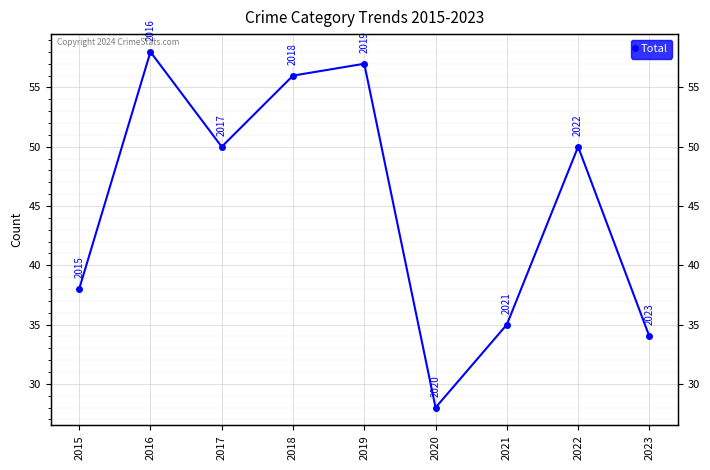

How many values exceed 50?

3